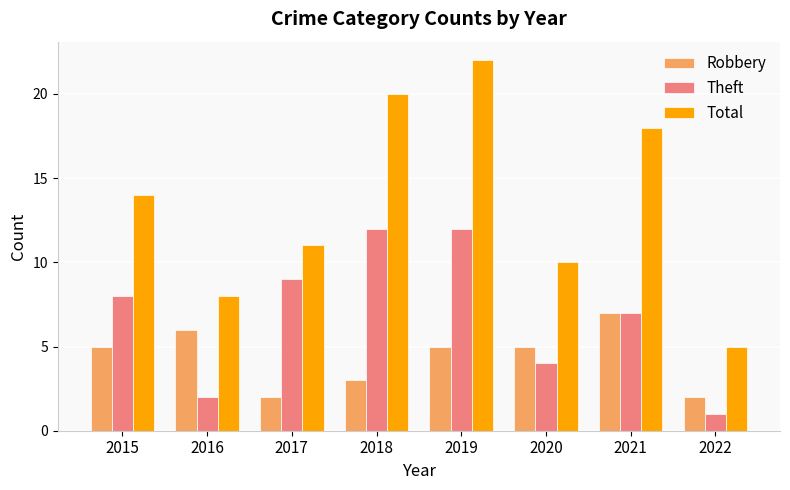

What is the lowest value of the Robbery series?

2